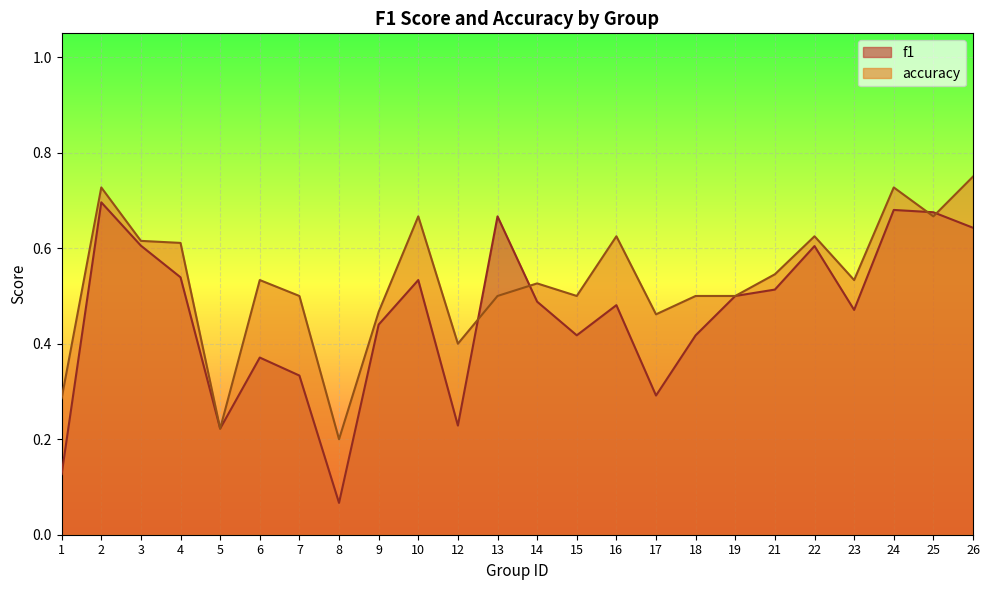

What is the value of the accuracy point at the 23rd from the left?

0.7